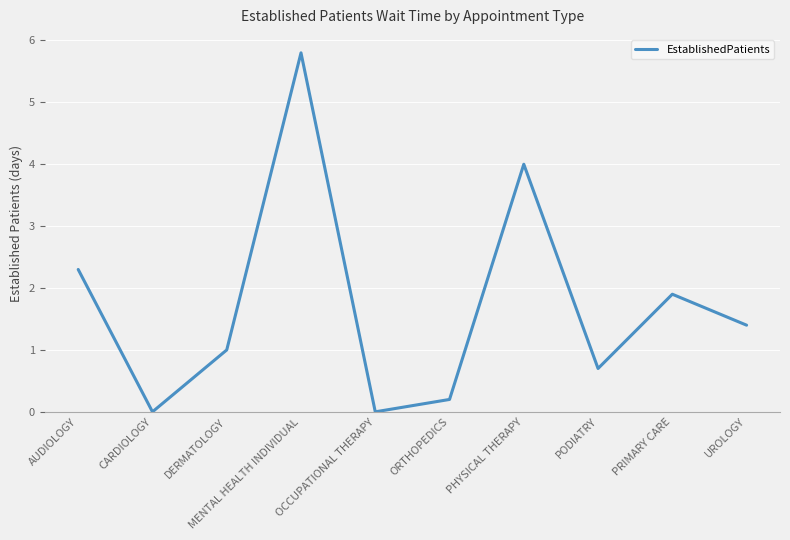

What is the difference between the values at UROLOGY and ORTHOPEDICS?

1.2